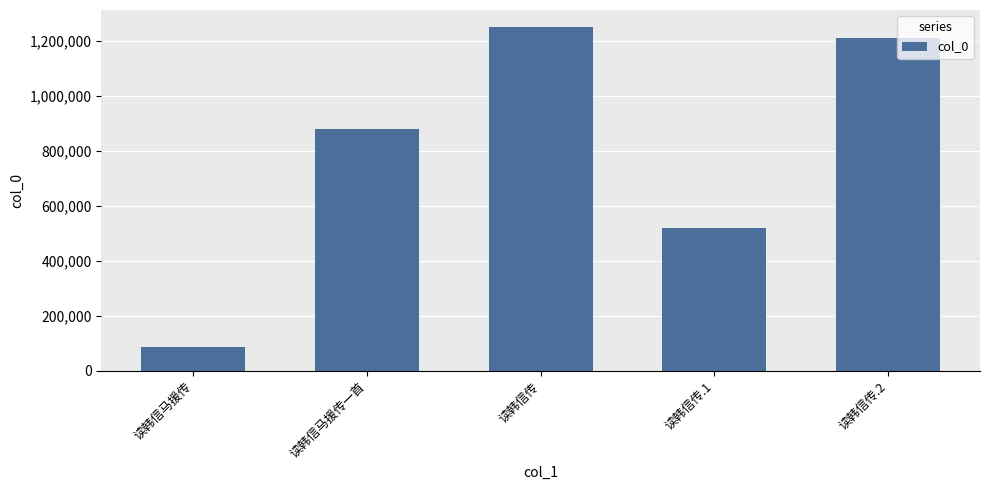

How many bars are there in total?

5